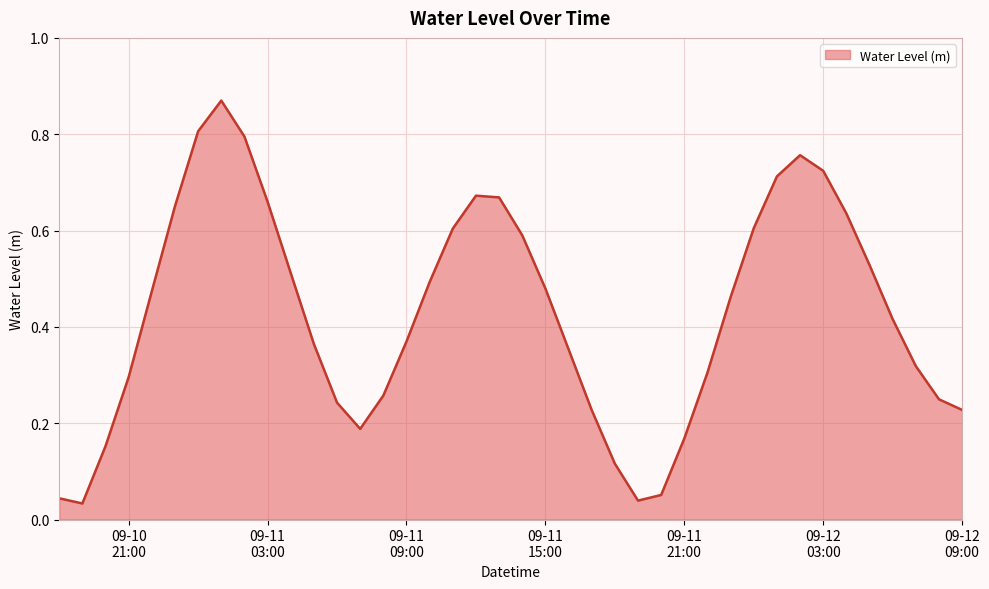

How many points are higher than both their immediate neighbors (excluding endpoints)?

3